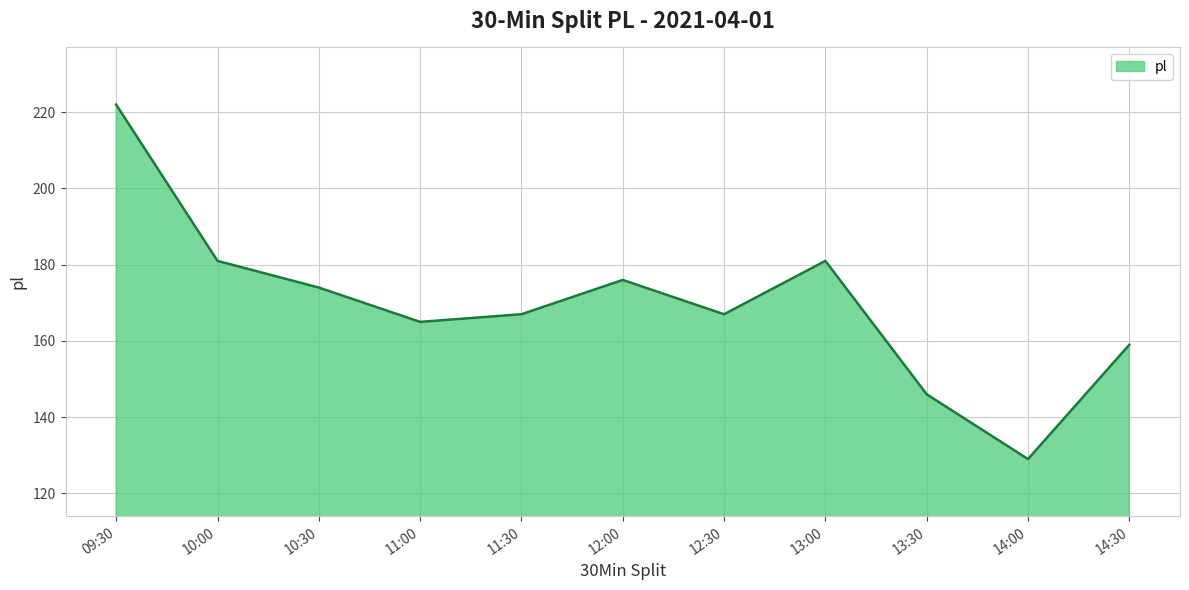

What is the change in value from 13:00 to 14:30?

-22